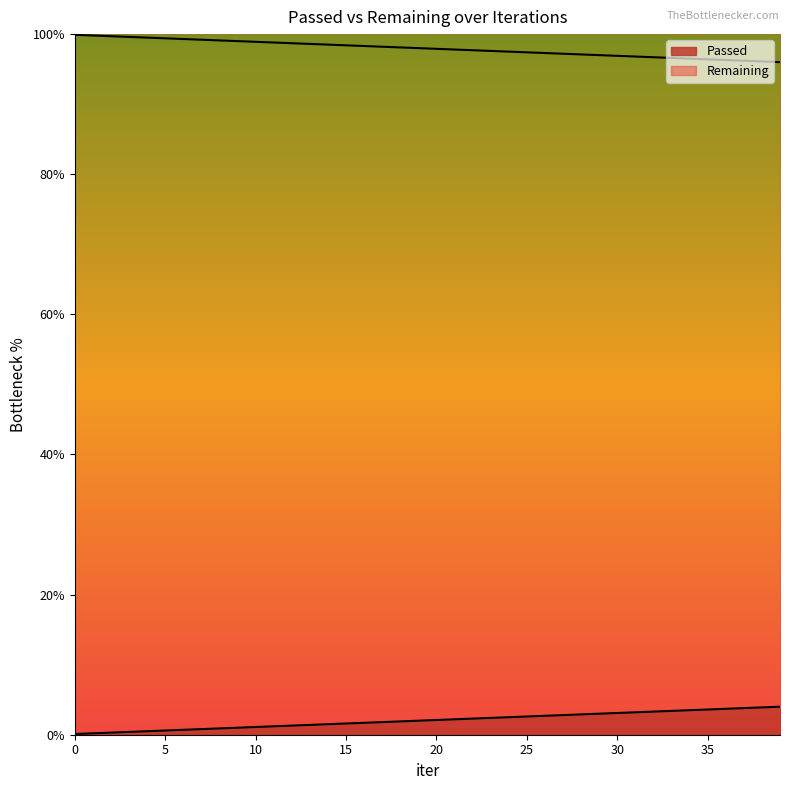

Which has a higher value, 2 or 18?

18